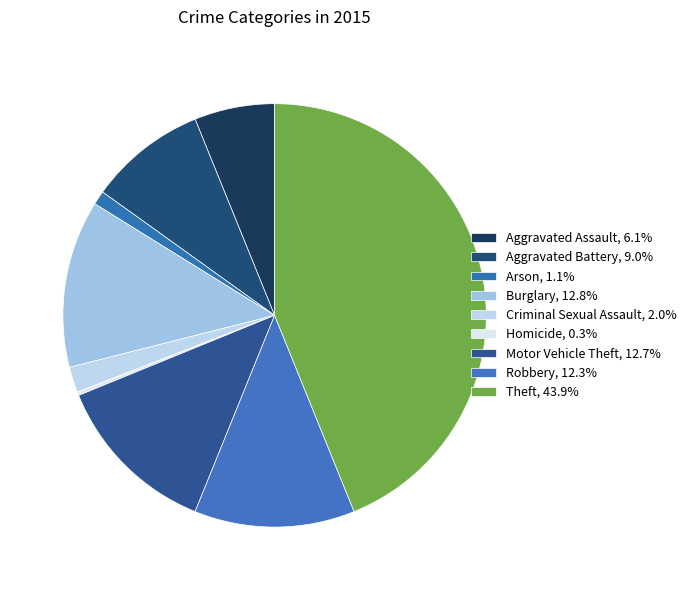

To the nearest percent, what is the average slice percentage?

11%